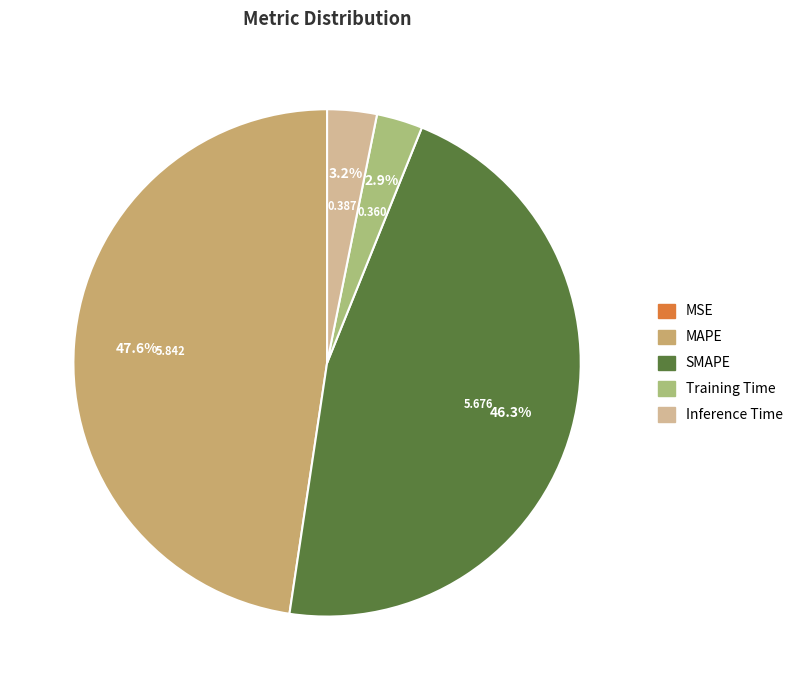

True or false: MAPE accounts for 38% of the total.

False